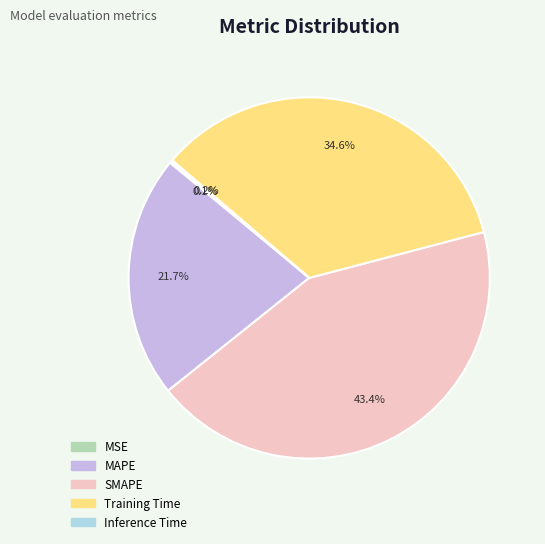

What is the largest slice in the pie chart?

SMAPE